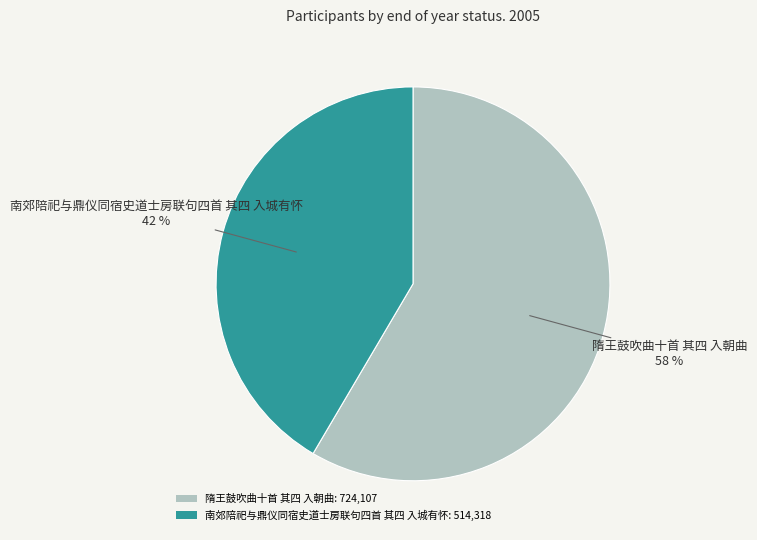

True or false: 隋王鼓吹曲十首 其四 入朝曲: 724,107 accounts for 67% of the total.

False